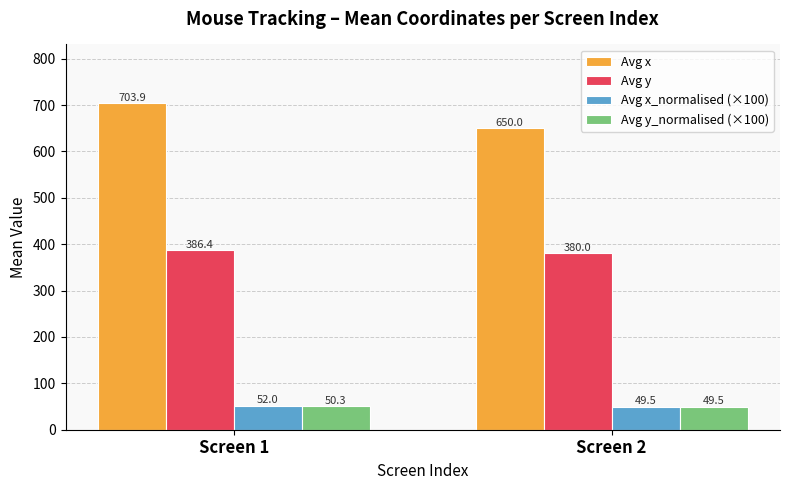

How many values in the Avg x_normalised (×100) series exceed 52?

1